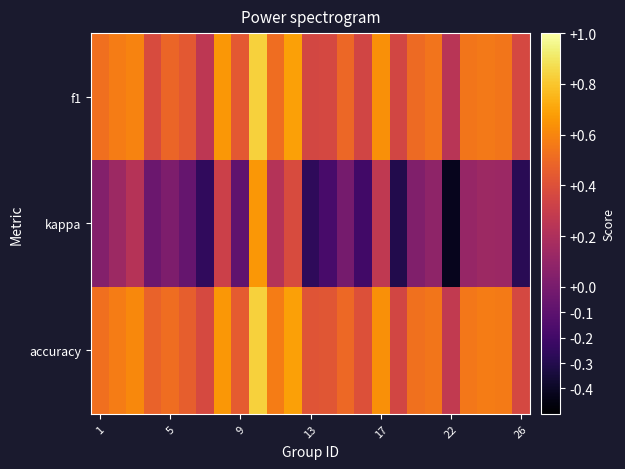

Which series has the largest range (max minus min)?

kappa